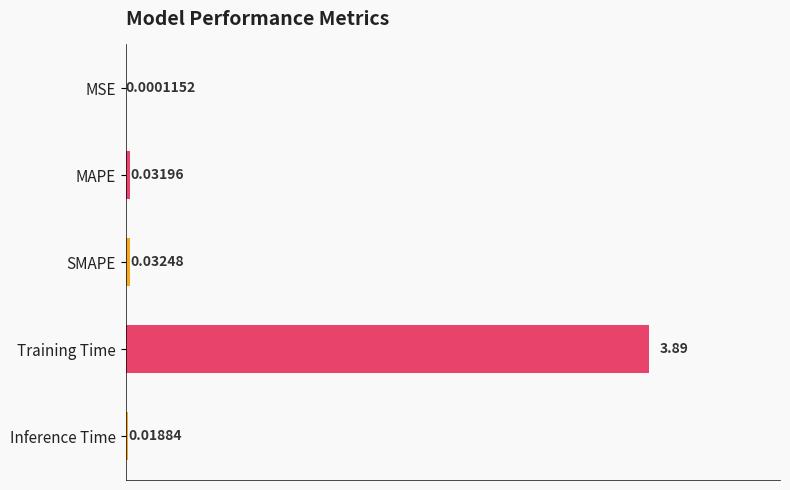

Between MSE and Inference Time, which is larger?

Inference Time